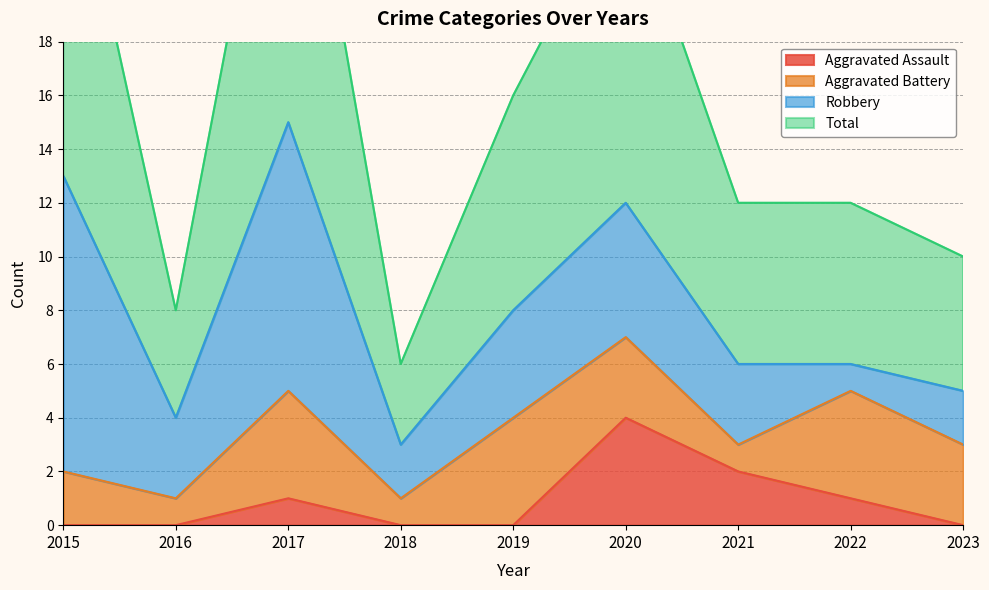

Reading right to left, what are all the values shown in this chart?

Aggravated Assault: 0	1	2	4	0	0	1	0	0
Total: 10	12	12	24	16	6	30	8	27